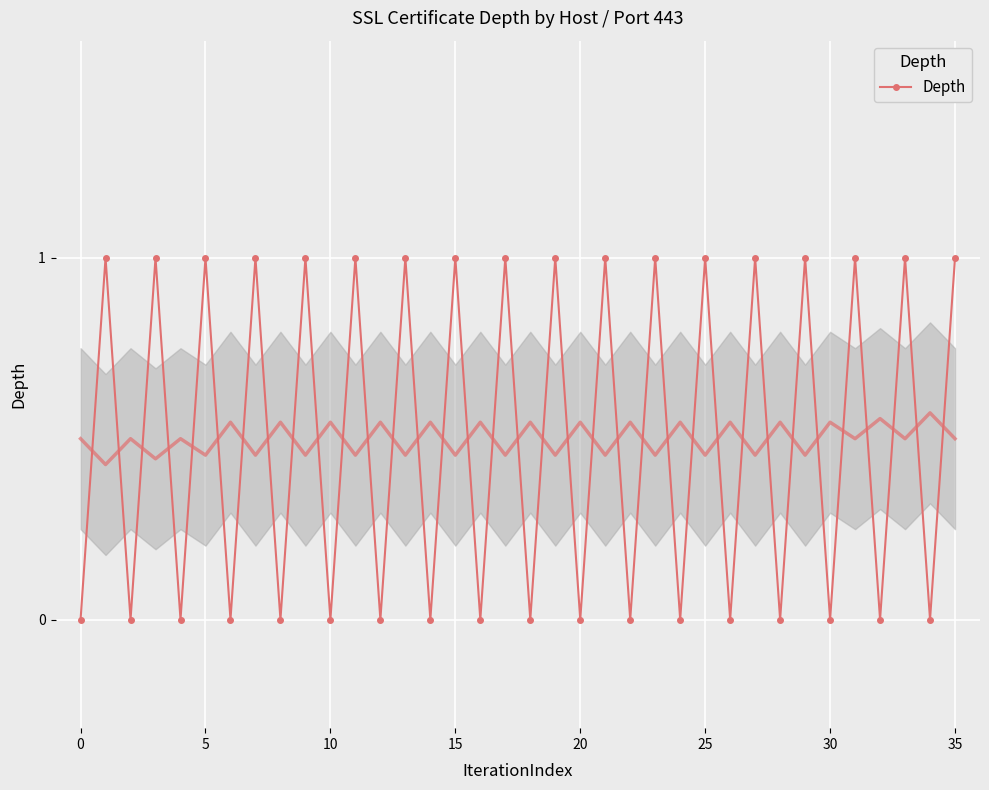

True or false: the data shows -1 at 28.

False